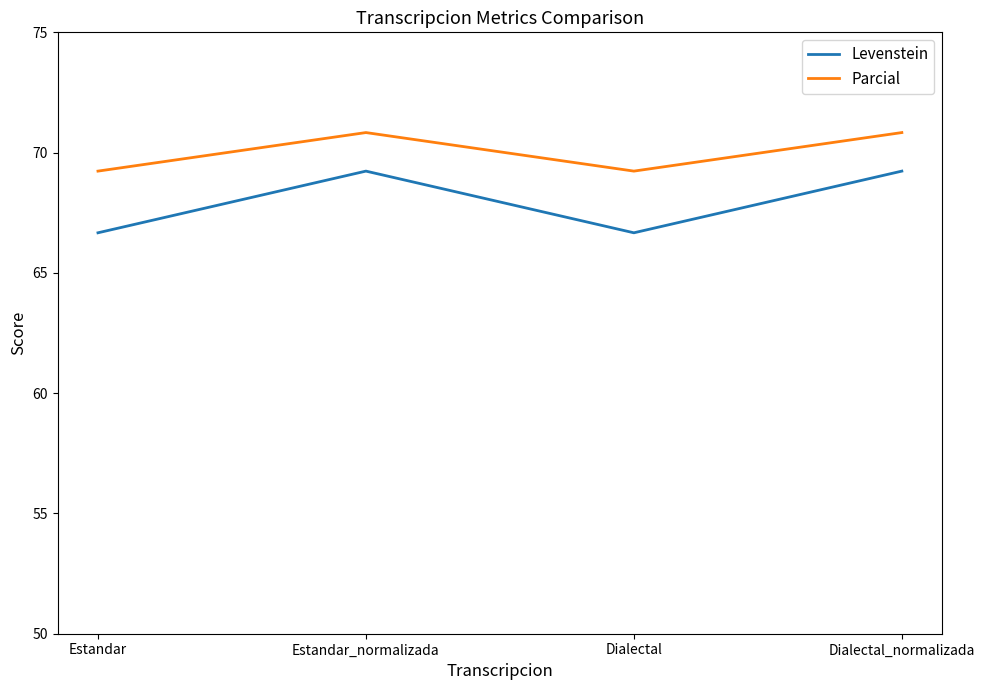

What are all the series names shown in the legend?

Levenstein, Parcial